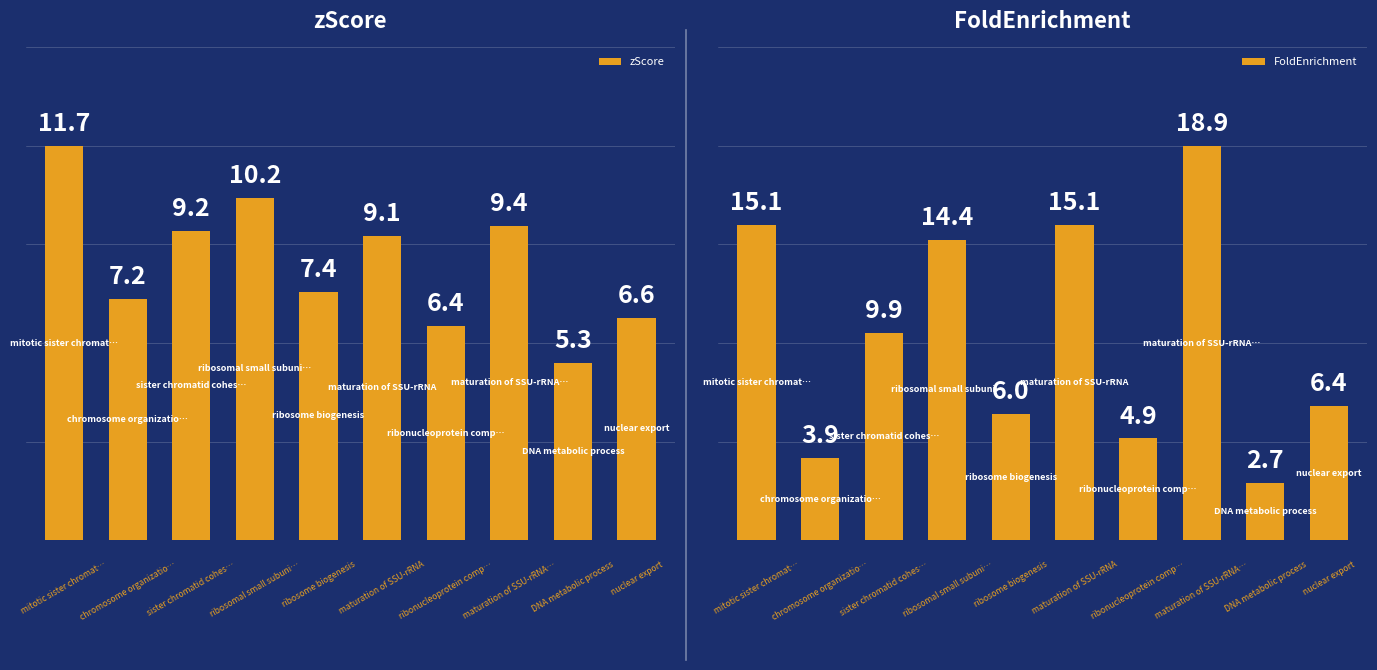

What is the approximate value of zScore at 8?

5.3